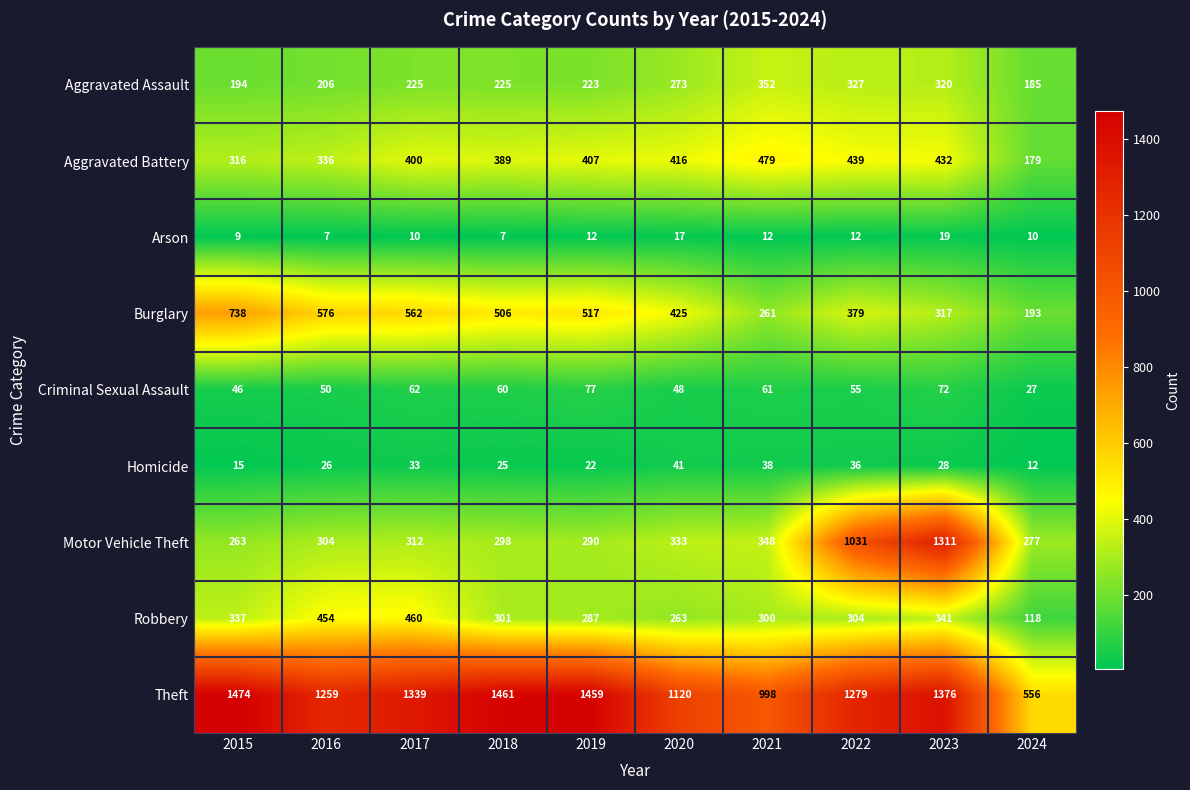

Which series changed the most between 2017 and 2023?

Motor Vehicle Theft